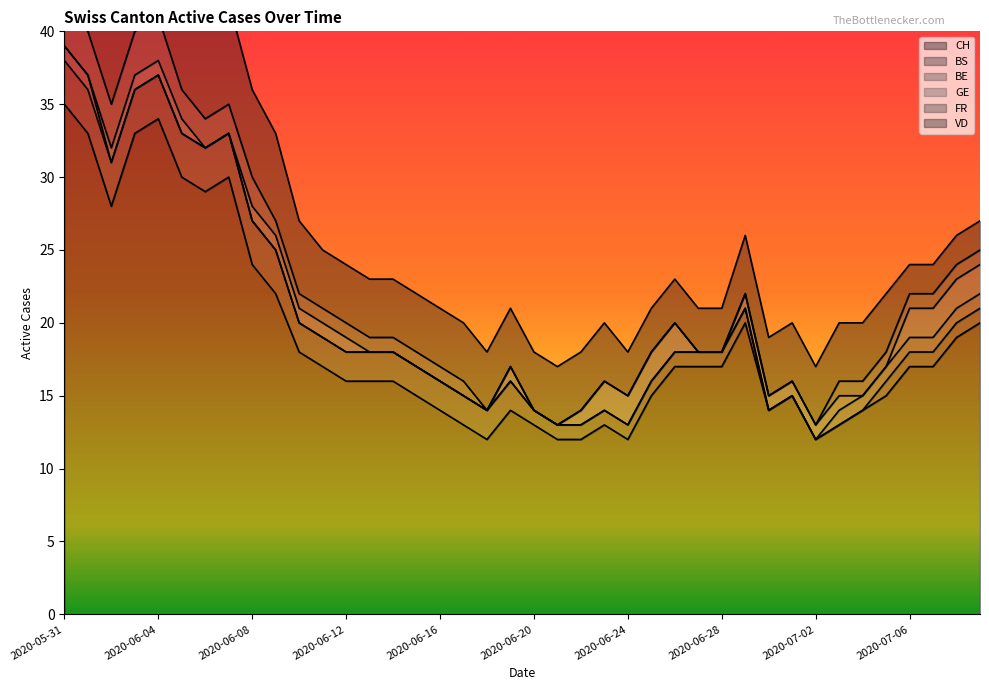

At how many categories does at least one series exceed 5?

40